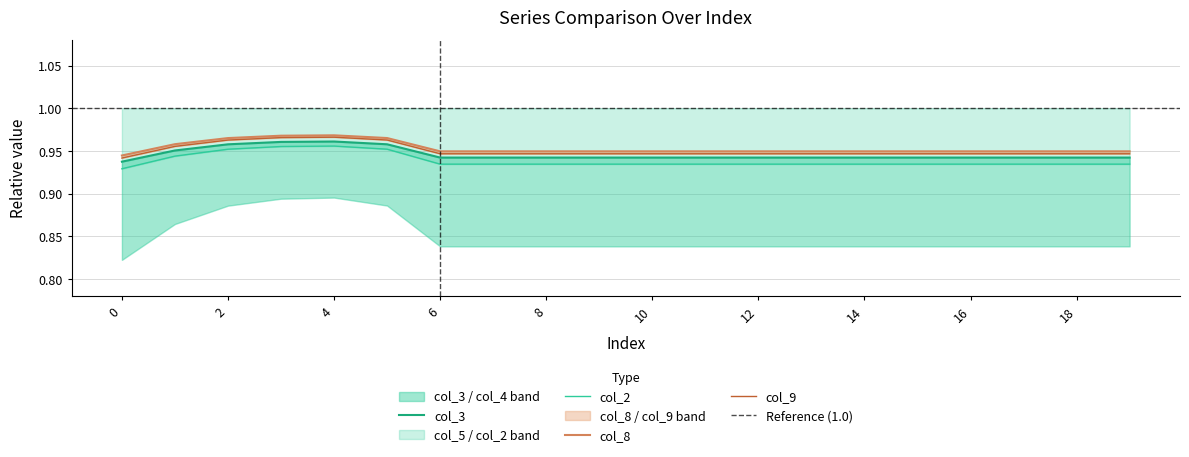

True or false: col_4 has a value of 1.0 at 2.

True